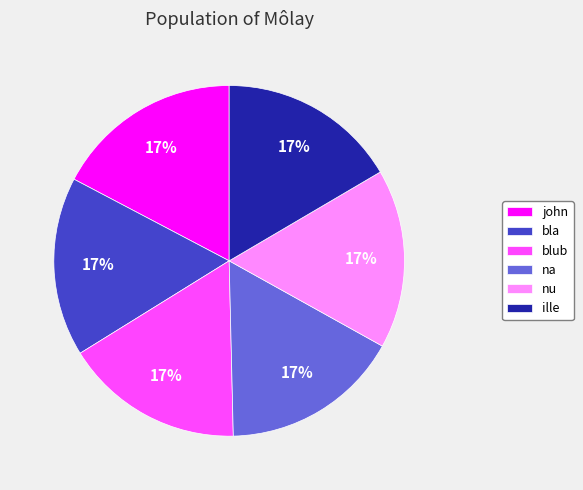

To the nearest percent, what portion does john represent?

17%